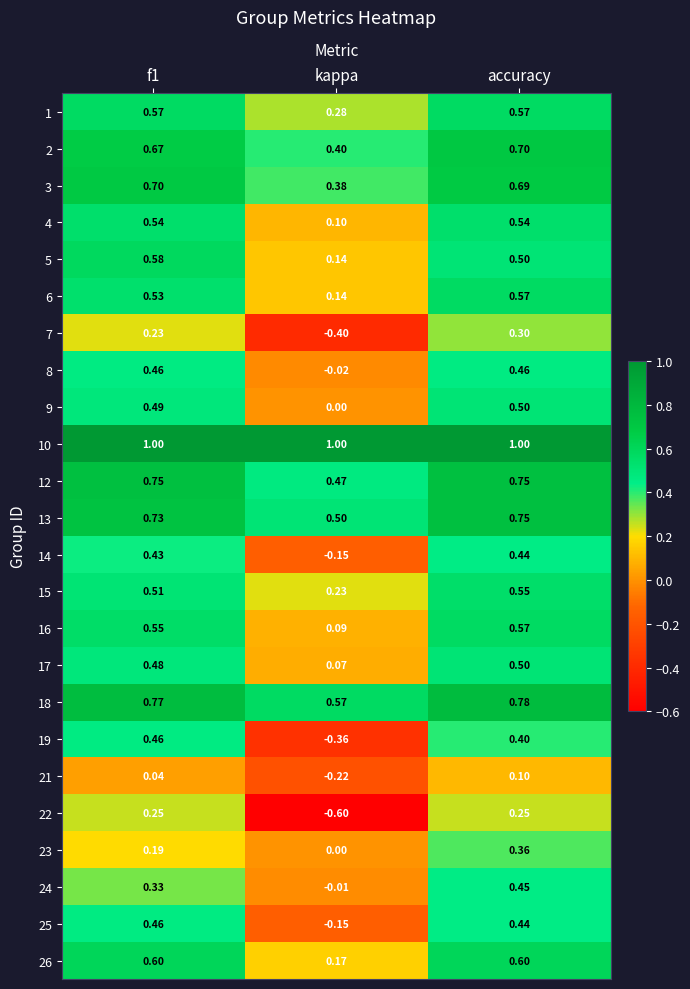

At which label does 6 reach its minimum?

kappa